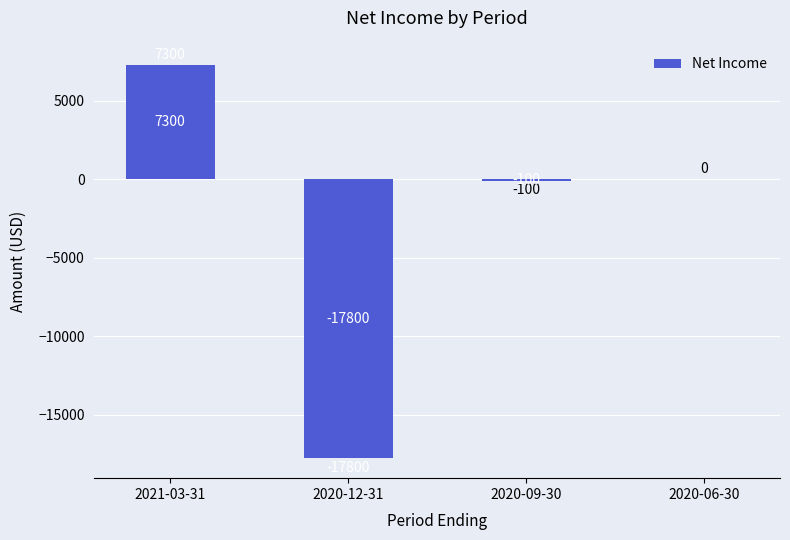

Where does the data first go above 0?

2021-03-31